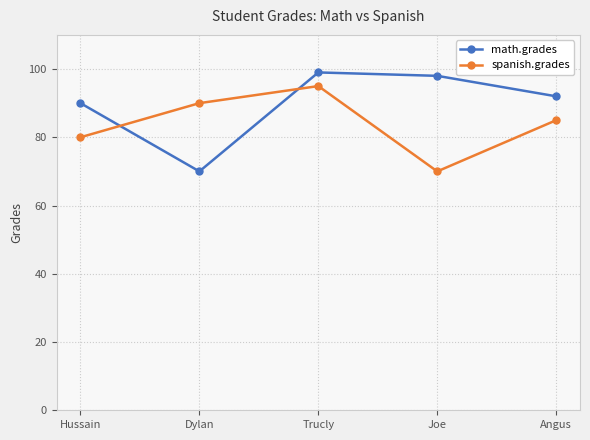

Which series has the widest spread of values?

math.grades